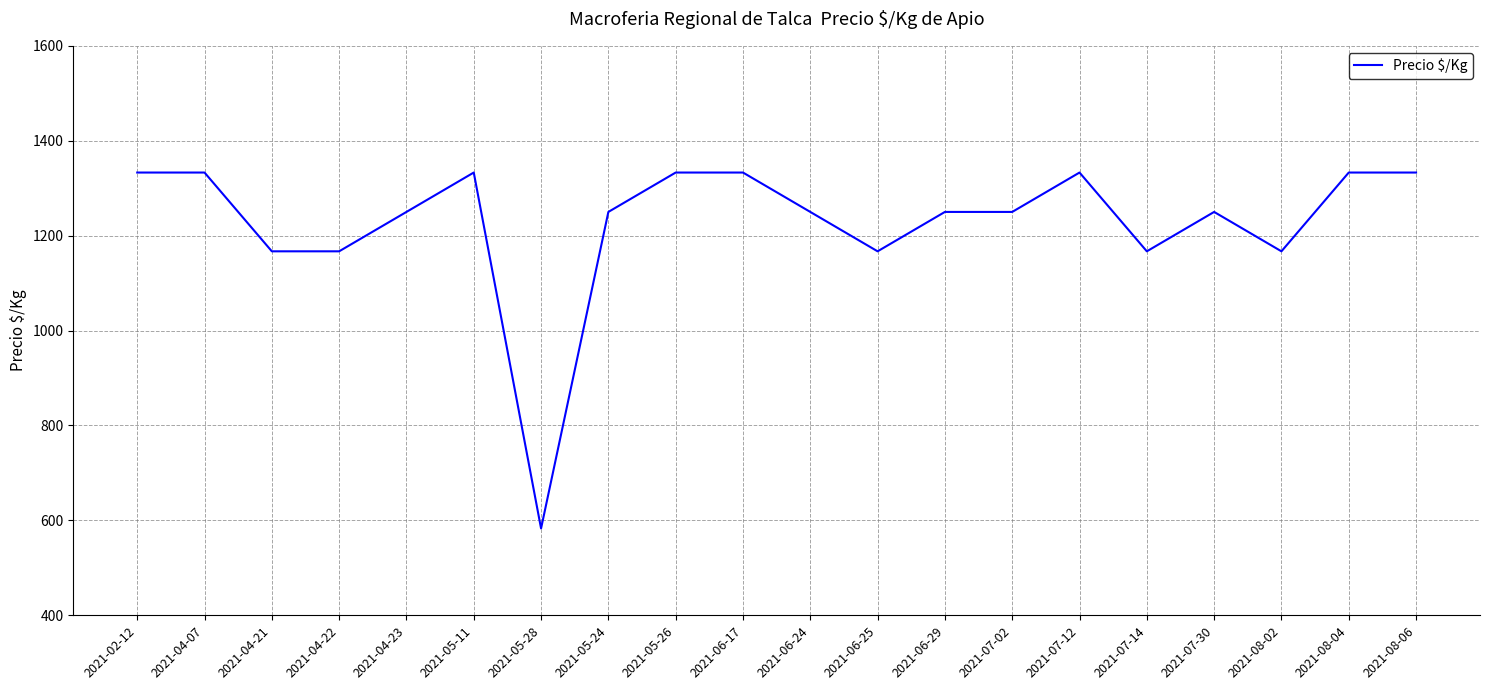

True or false: the data has more than 0 interior local peaks.

True